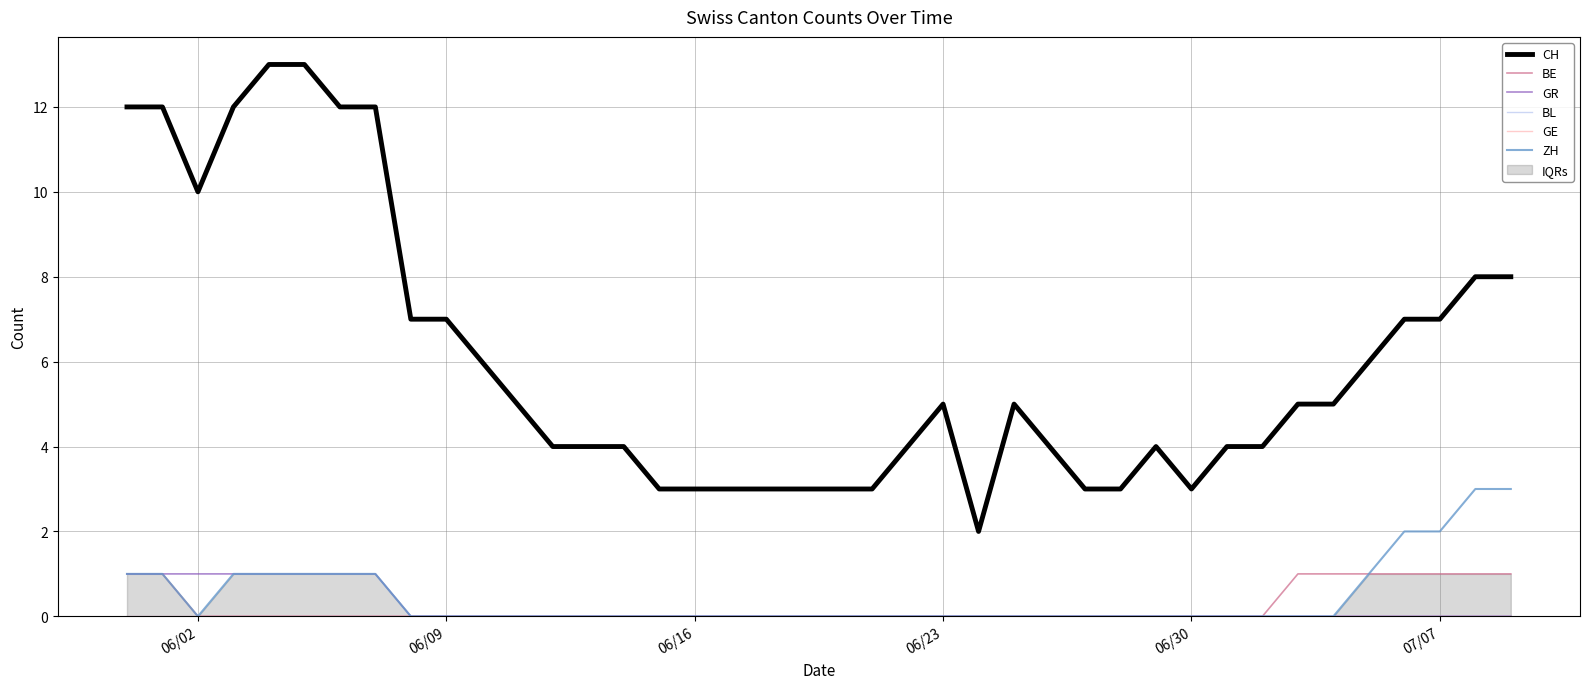

How many lines are shown in the chart?

6